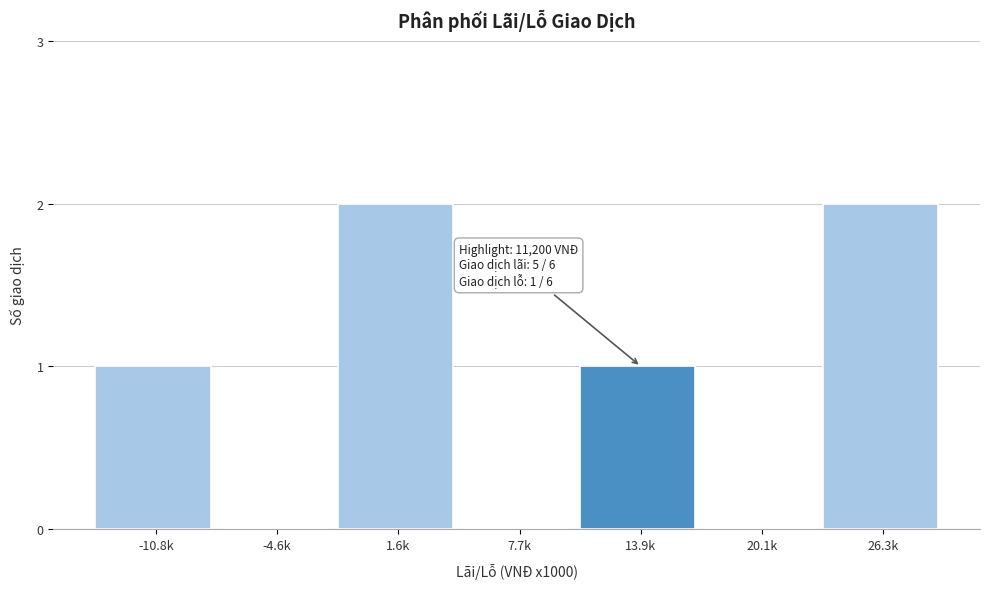

Reading left to right, transcribe all the data shown in this chart.

-10.8k=1	-4.6k=0	1.6k=2	7.7k=0	13.9k=1	20.1k=0	26.3k=2